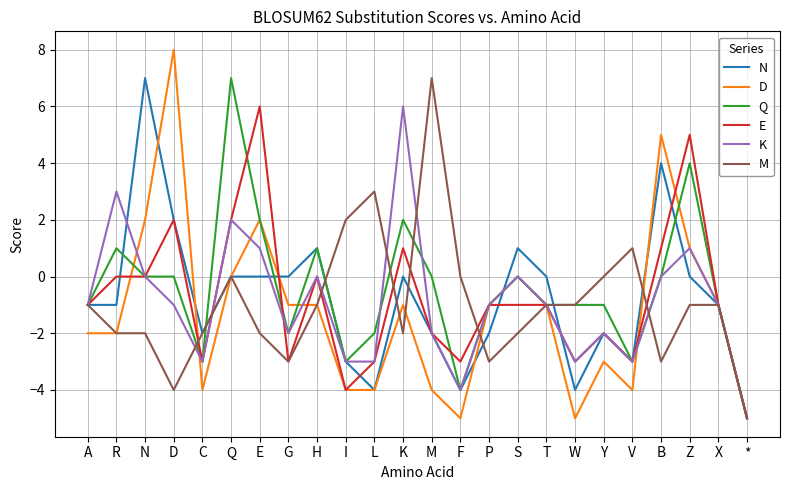

Which series has the largest total across all categories?

Q